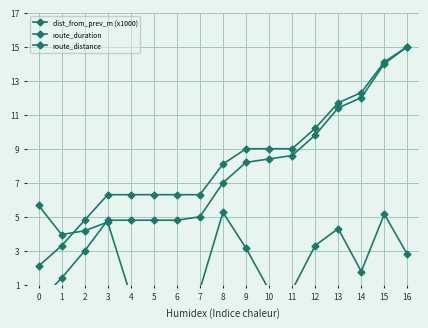

What are all the series names shown in the legend?

dist_from_prev_m (x1000), route_duration, route_distance